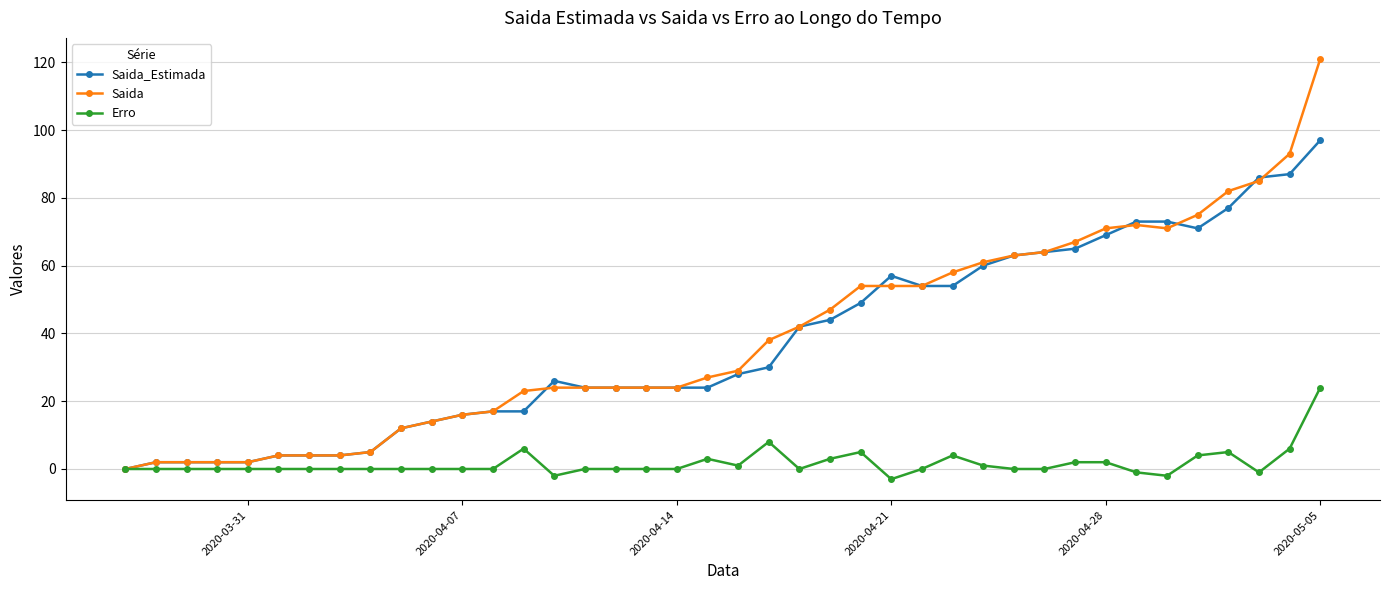

True or false: Erro has more than 2 interior local peaks.

True